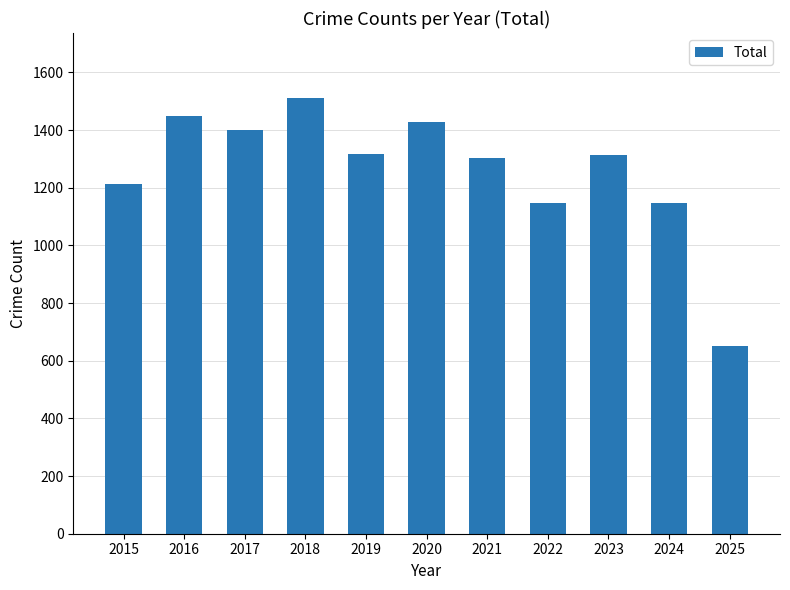

What is the sum of all values?

13876